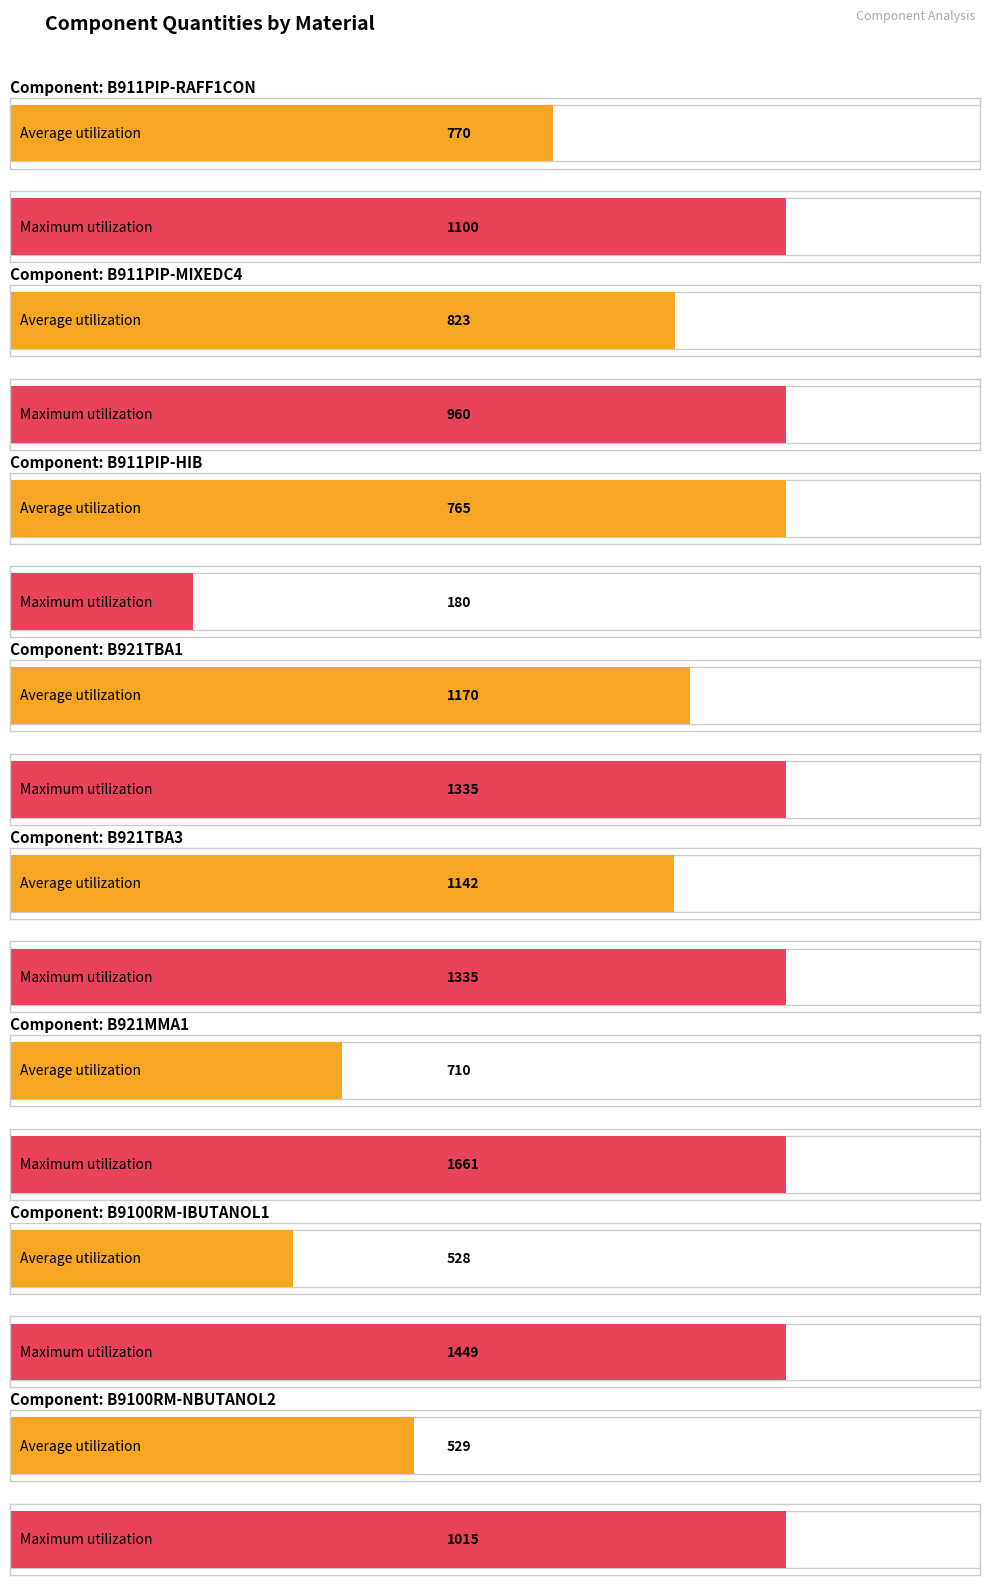

Which series changed the most between B921TBA1 and B9100RM-IBUTANOL1?

Average utilization